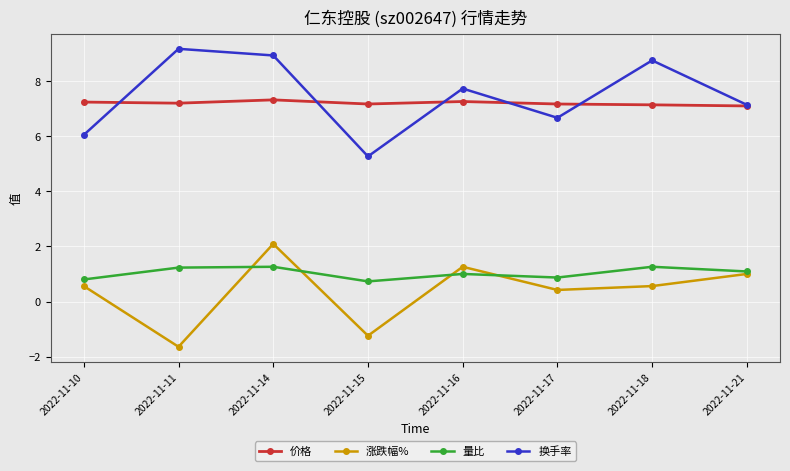

At which category is the sum across all series the highest?

2022-11-14